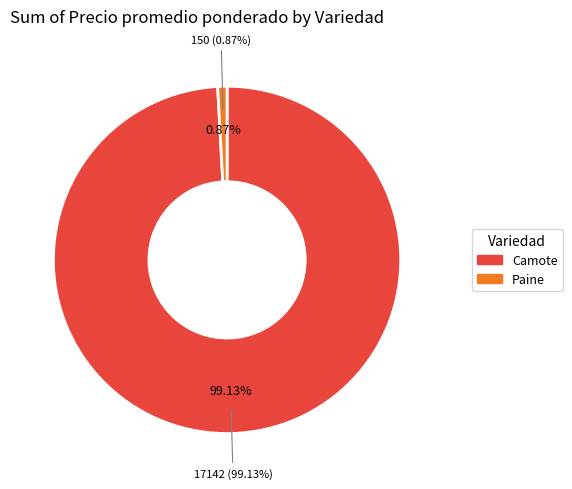

Between Camote and Camote, which is larger?

Camote